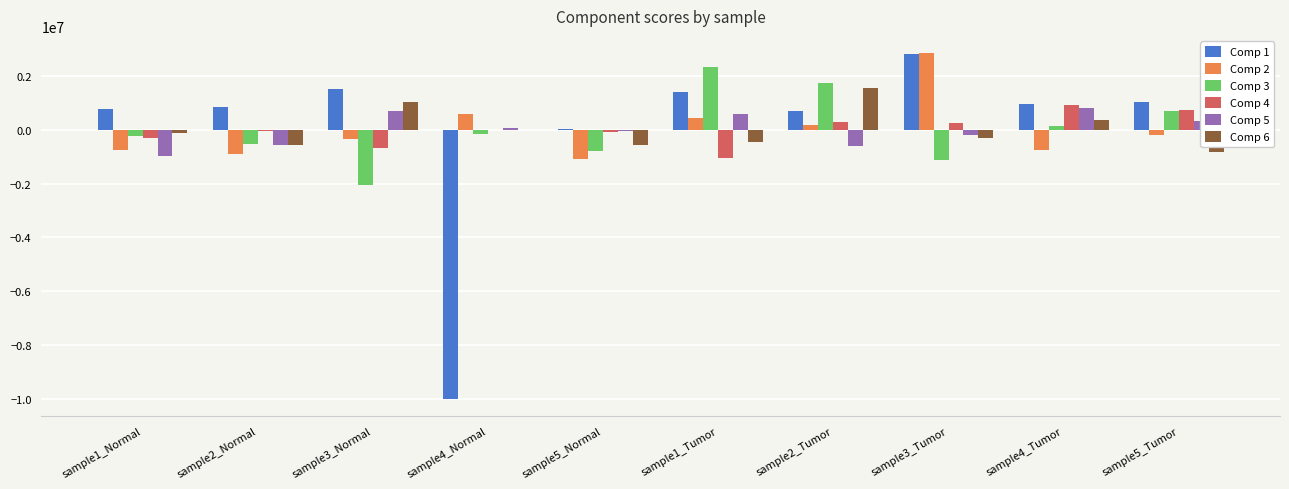

Which category has the highest value across all series?

sample3_Tumor